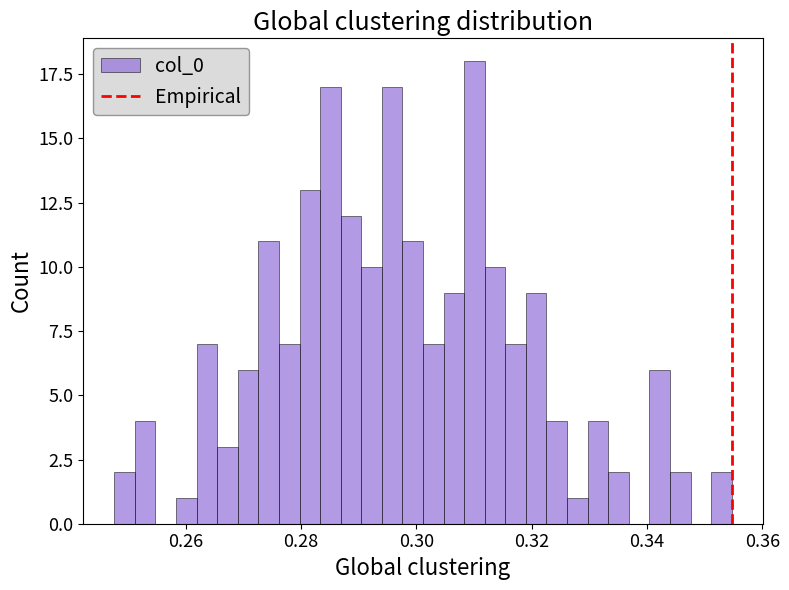

Read against the x-axis, roughly where is the centre of the tallest bar?

0.310